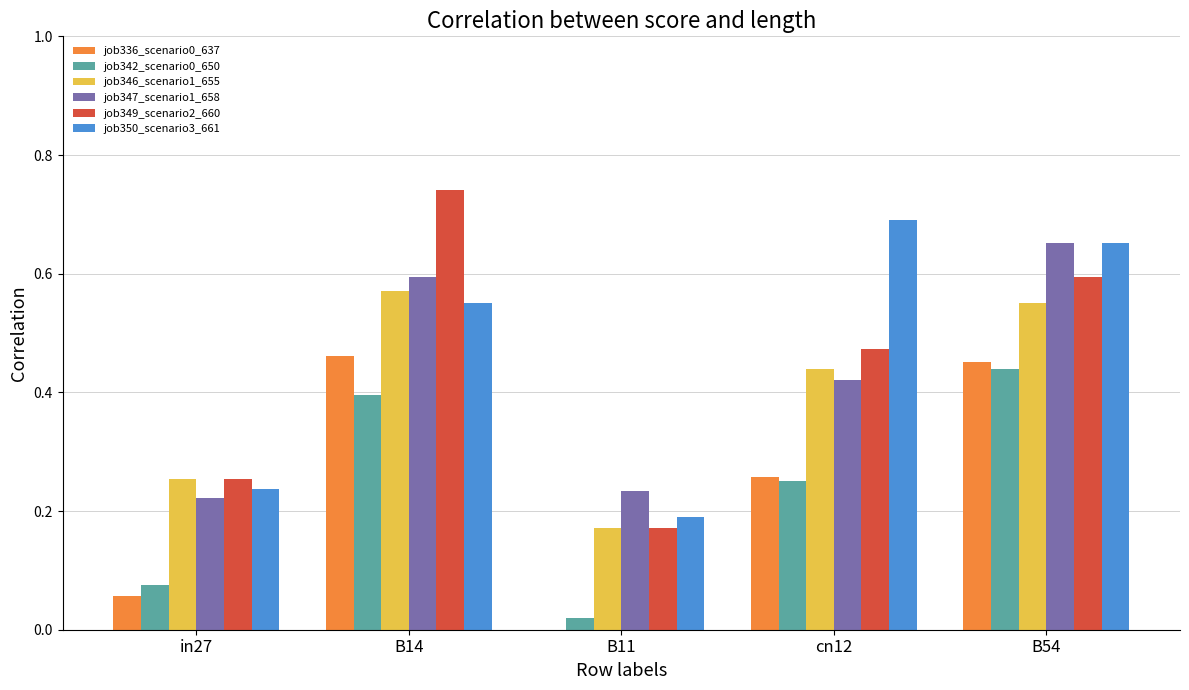

What is the total value across all series at cn12?

2.5